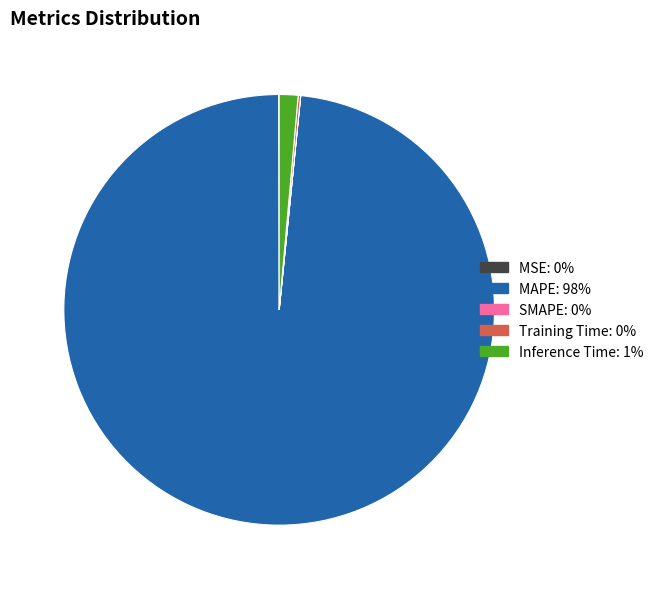

Is MAPE the majority of the pie?

Yes